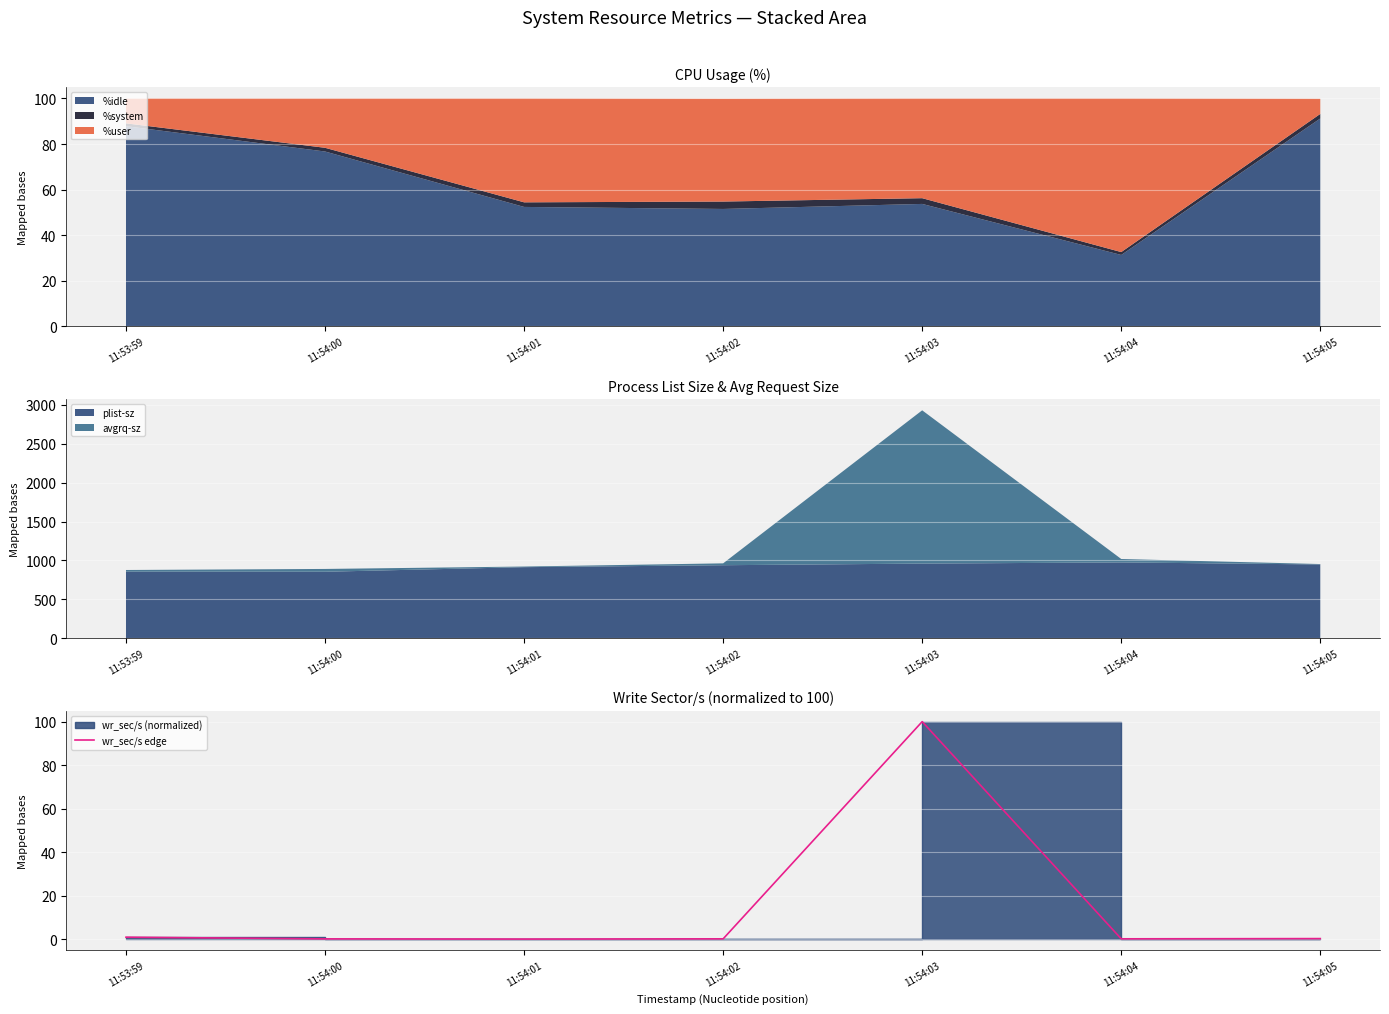

What is the label of the 6th point from the right?

11:54:00